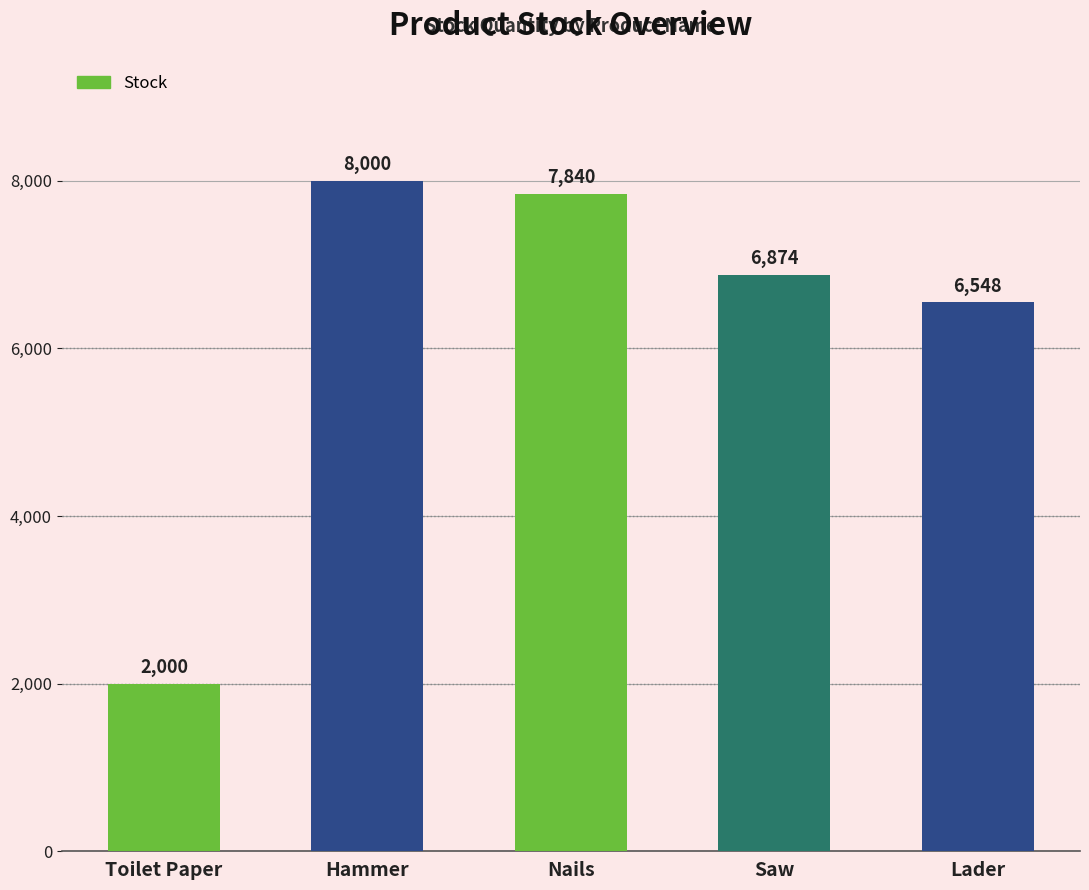

What is the change in value from Hammer to Lader?

-1452